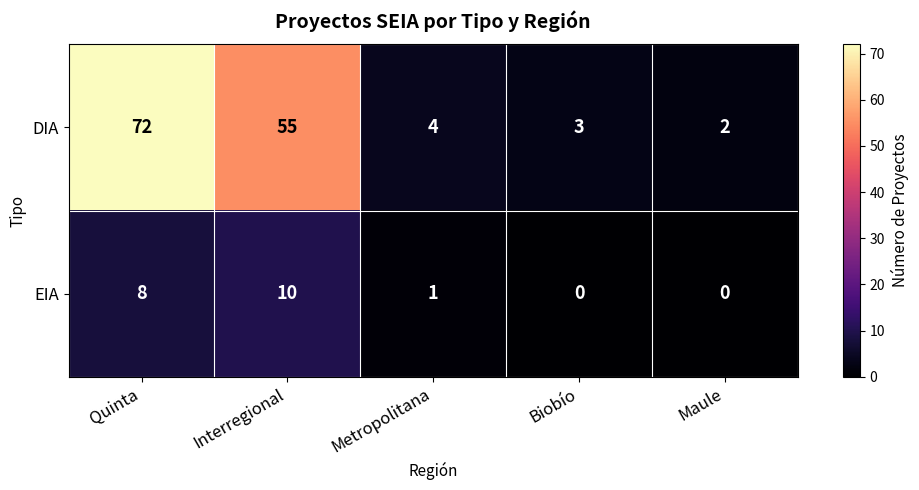

How many values in the DIA series are below 4?

2